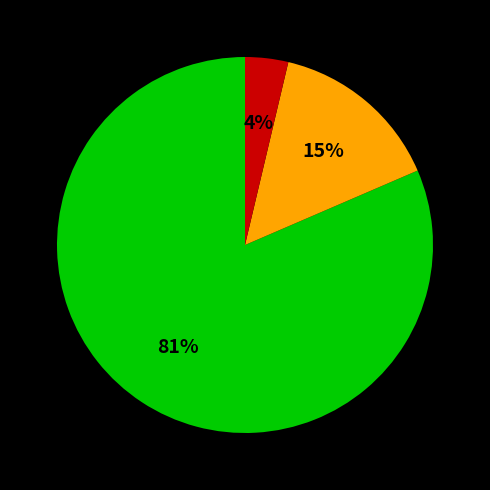

To the nearest percent, what is the average slice percentage?

33%